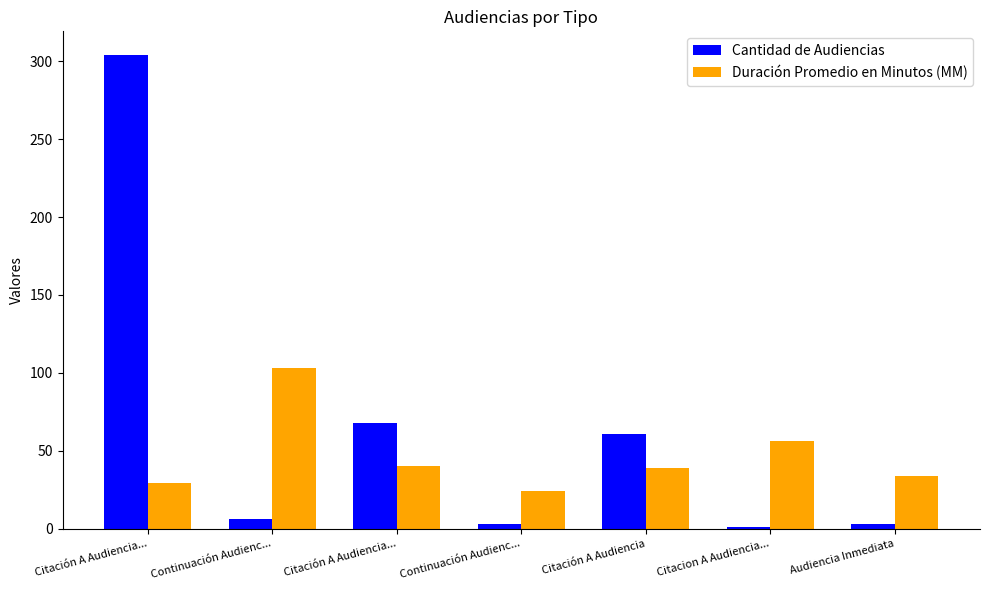

Is it true that Duración Promedio en Minutos (MM) equals 29 at Citación A Audiencia...?

True